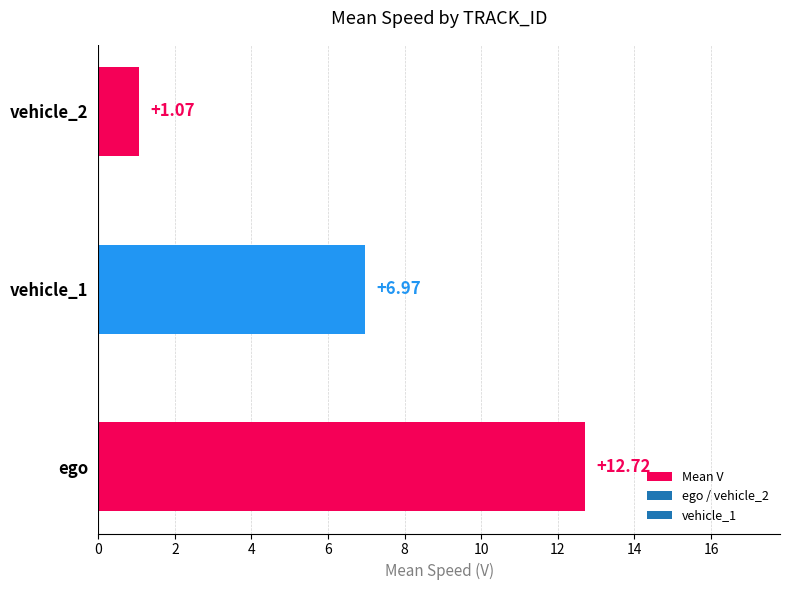

What is the average value?

6.9